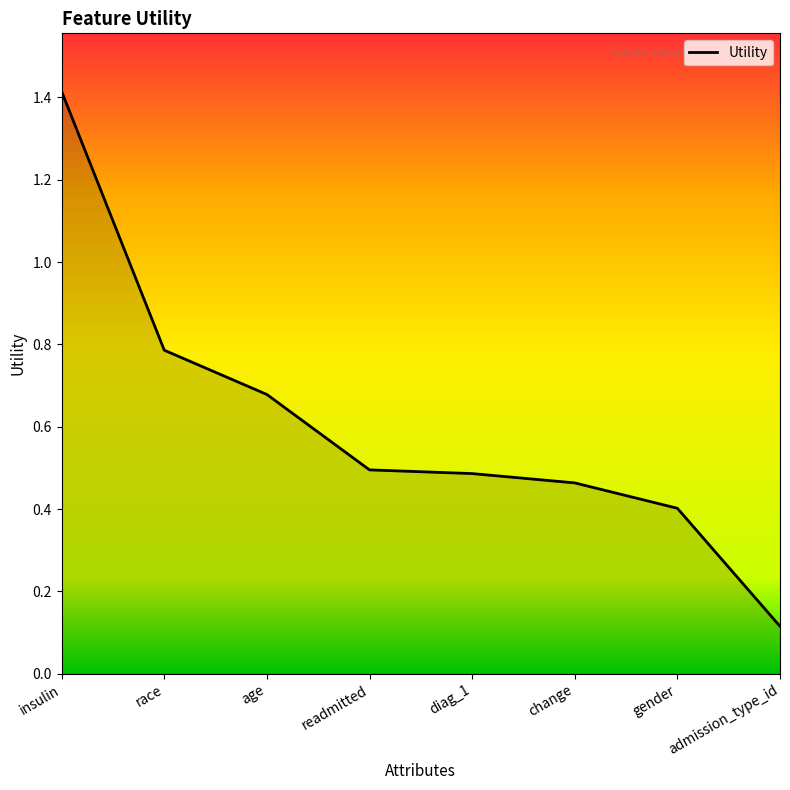

Which category has the highest value across all series?

insulin